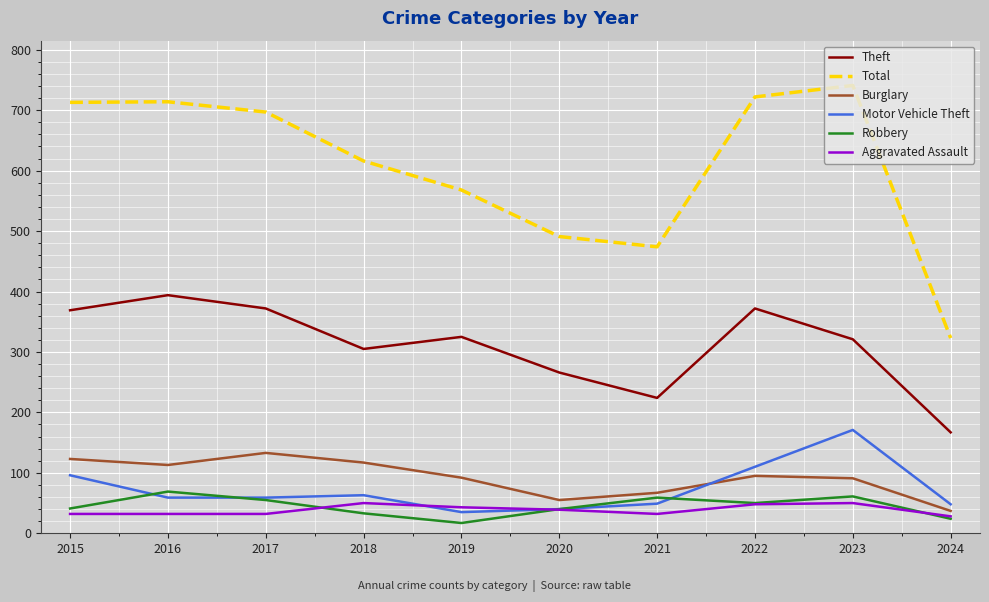

True or false: Aggravated Assault has a value of 24 at 2018.

False